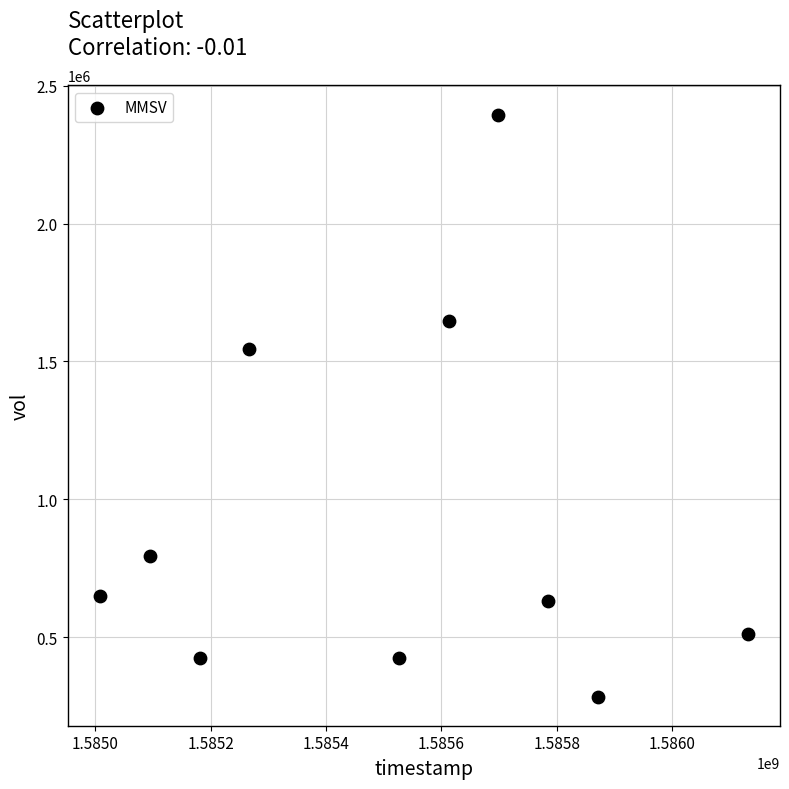

What is the average X value?

1585517760